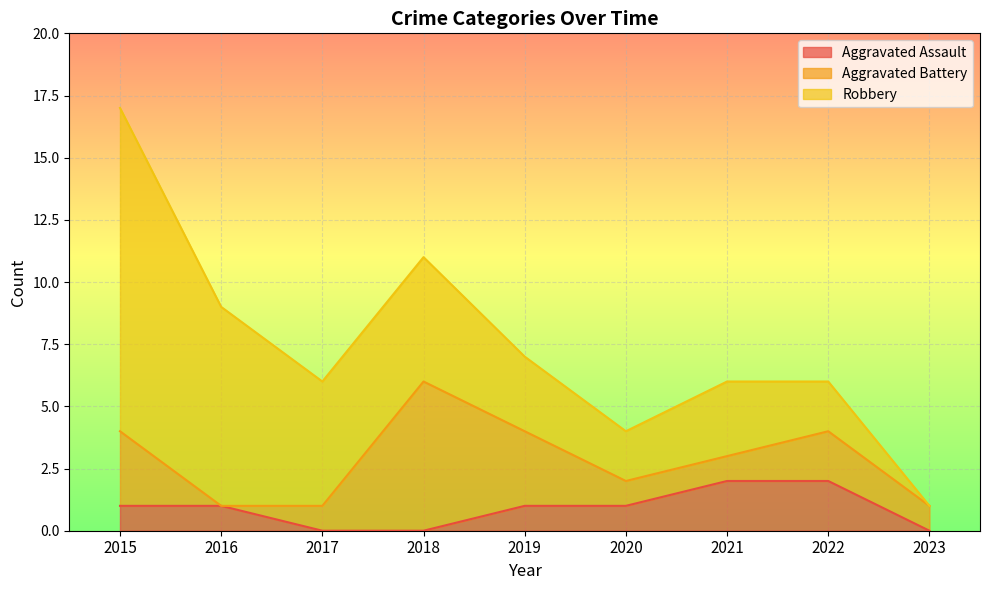

What is the difference between the maximum and second lowest values in the Robbery series?

11